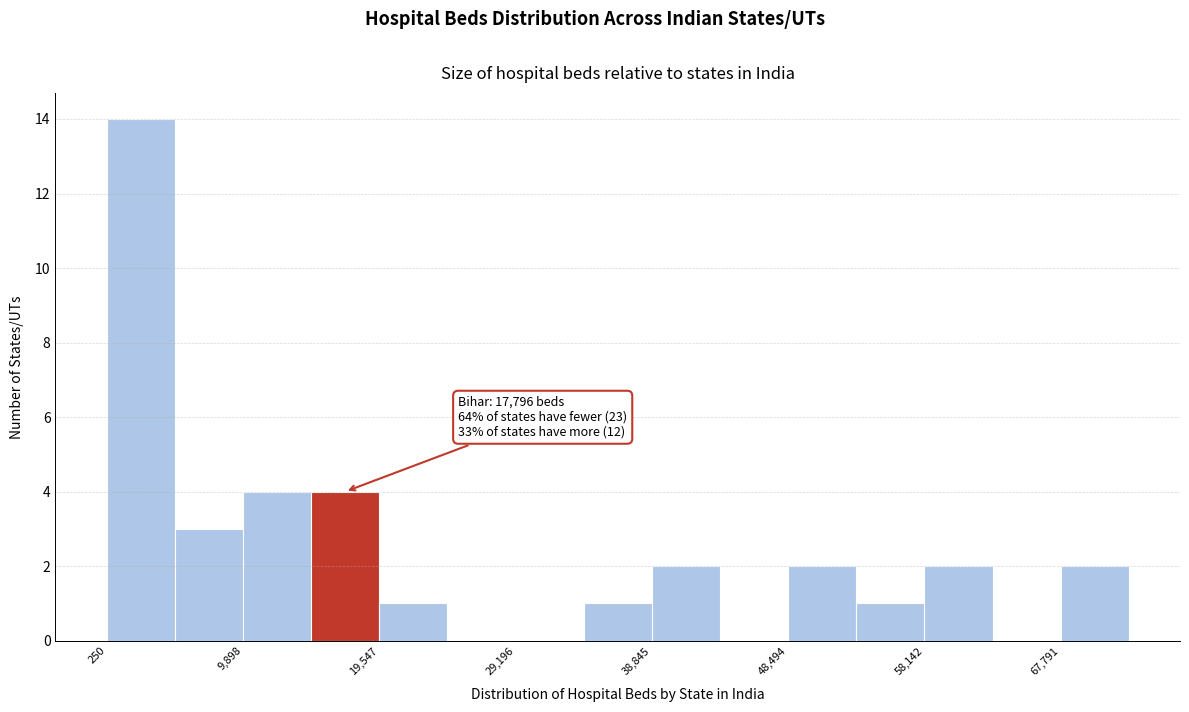

Which range on the x-axis has the tallest bar?

0 to 5000